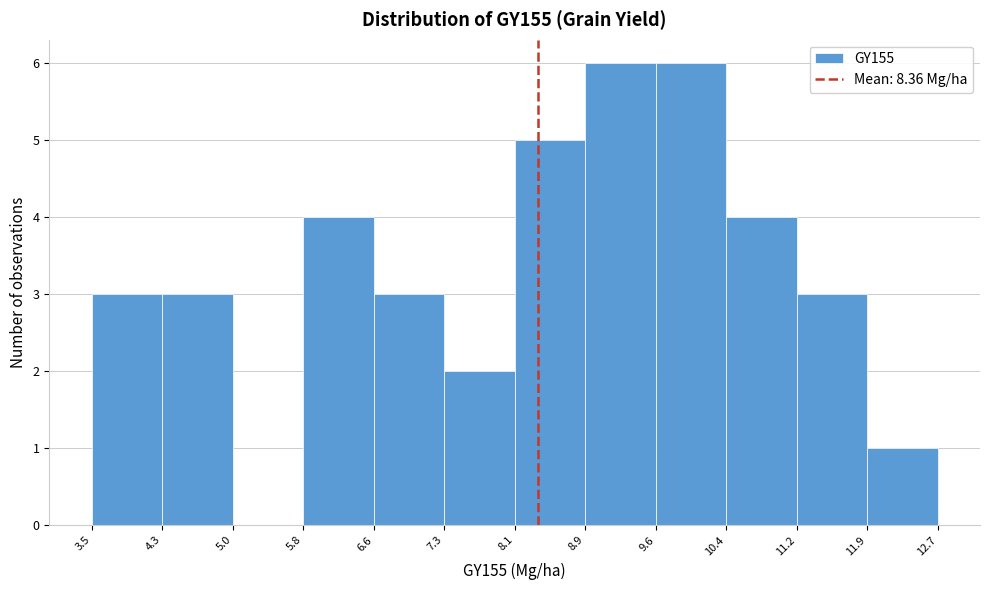

Reading left to right, transcribe this chart: for each bar, give the range it covers on the x-axis and its height. The values are not printed on the chart, so give them approximately, as read against the axis.

3.5 to 4.3: 3
4.3 to 5.0: 3
5.0 to 5.8: 0
5.8 to 6.6: 4
6.6 to 7.3: 3
7.3 to 8.1: 2
8.1 to 8.9: 5
8.9 to 9.6: 6
9.6 to 10.4: 6
10.4 to 11.2: 4
11.2 to 11.9: 3
11.9 to 12.7: 1